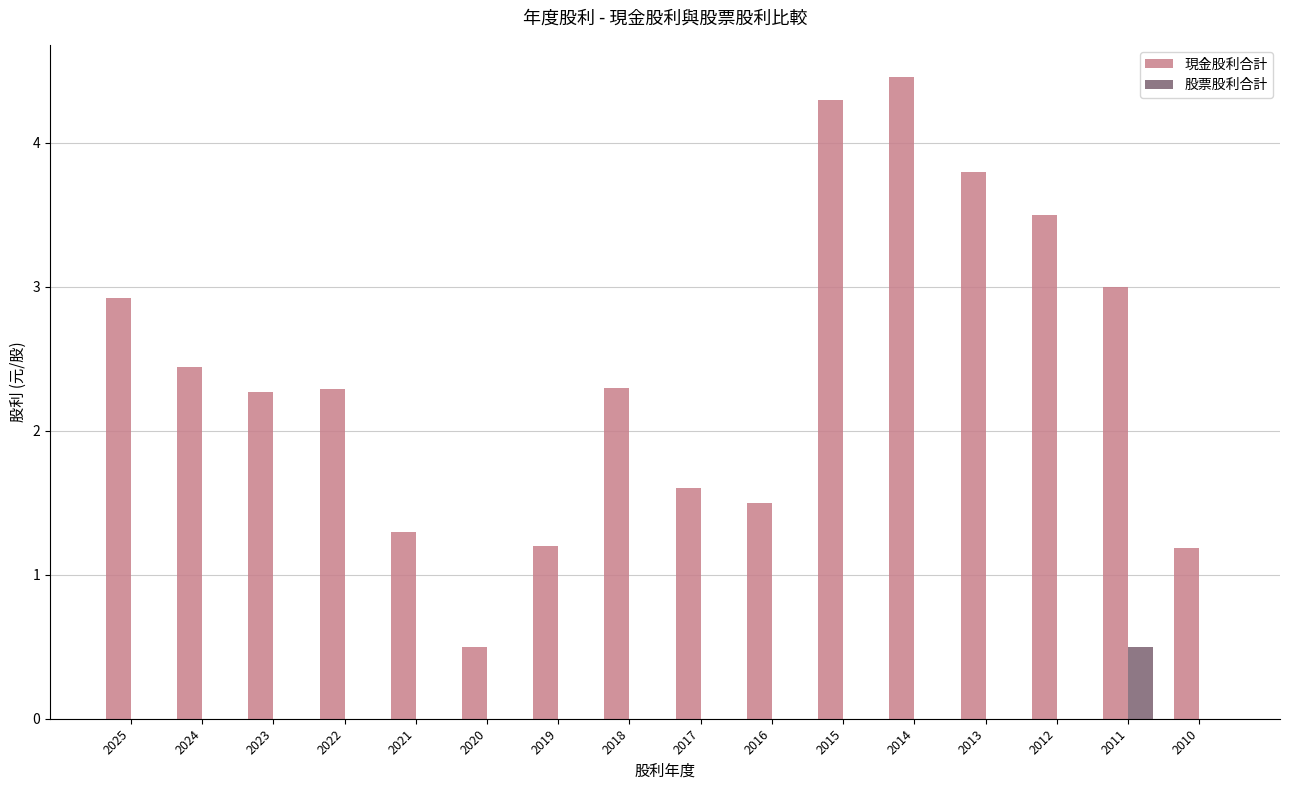

What is the total value across all series at 2010?

1.2